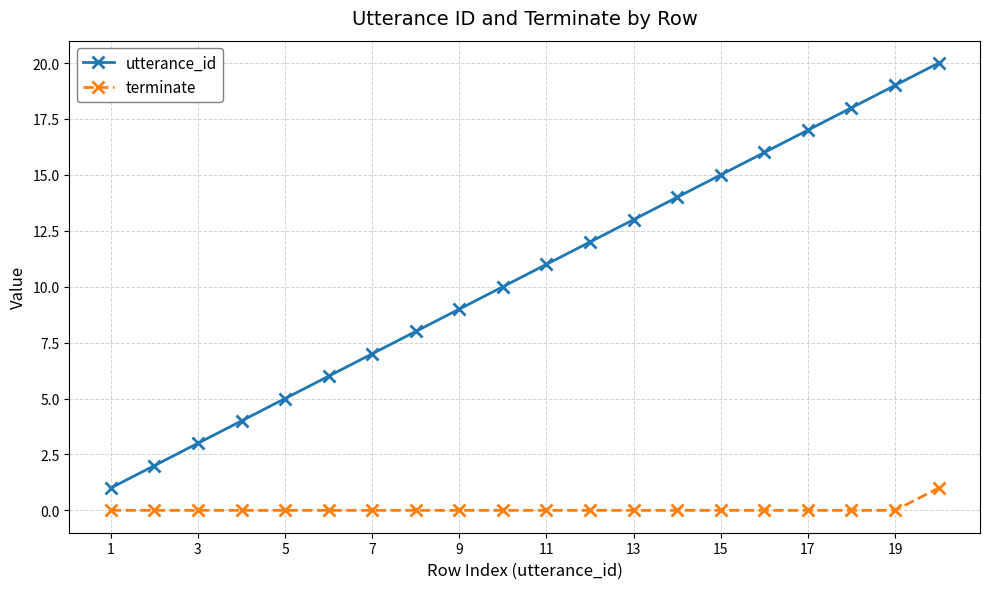

Rank the series by their average value, from highest to lowest.

utterance_id, terminate